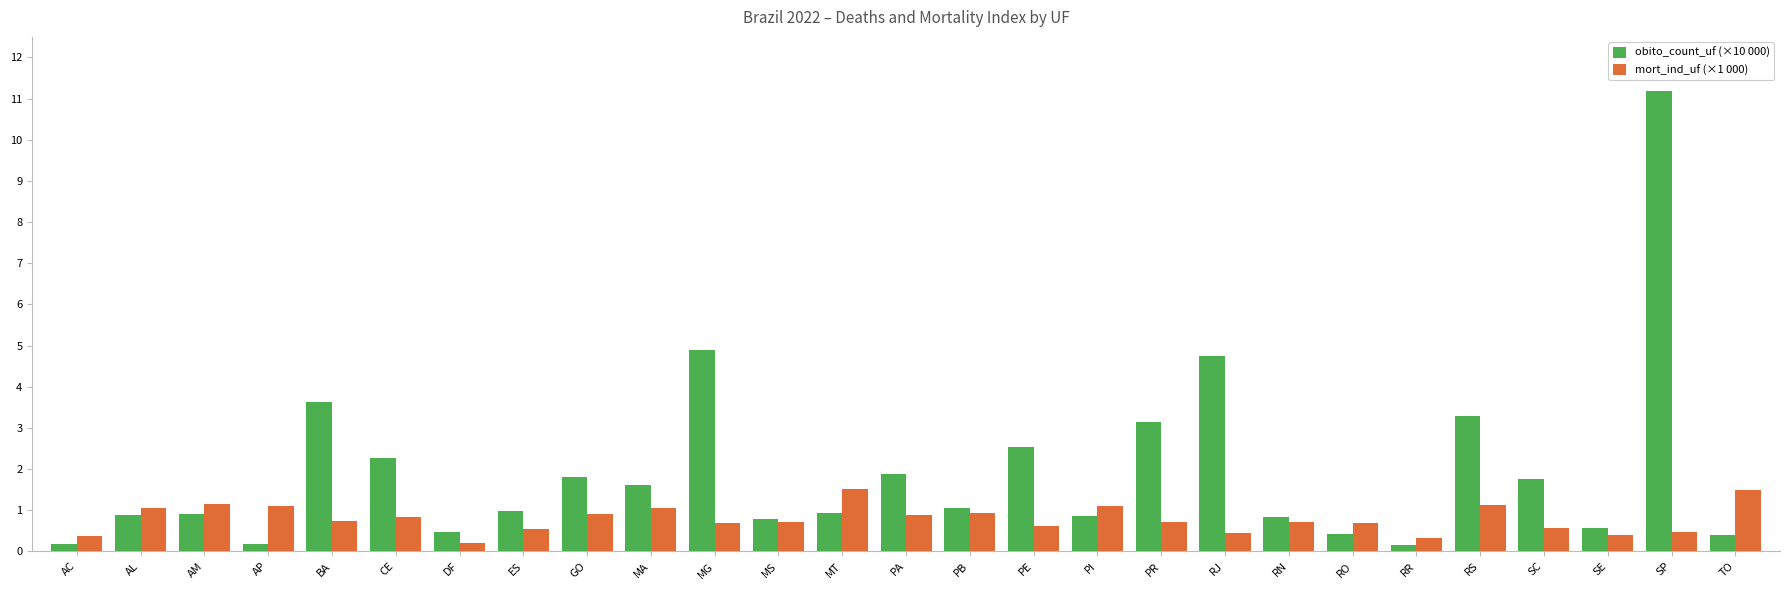

At how many categories does at least one series exceed 9?

1